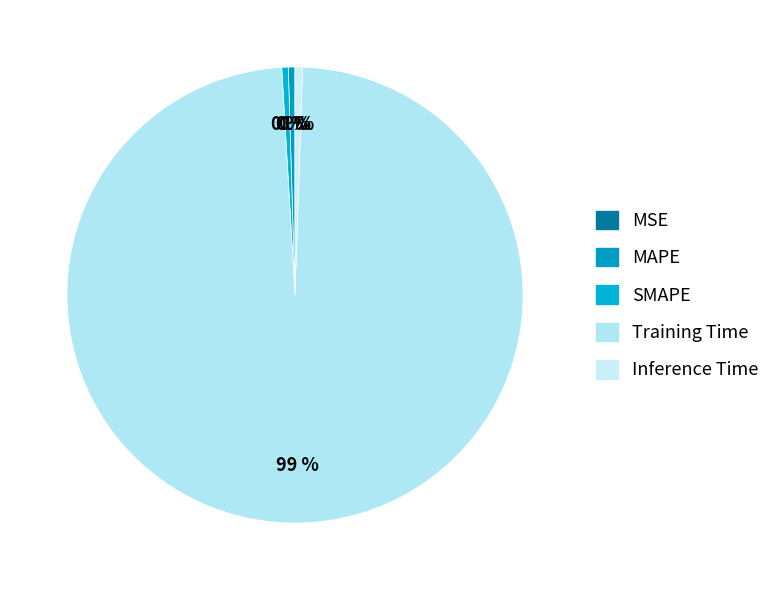

True or false: Inference Time accounts for 1% of the total.

True